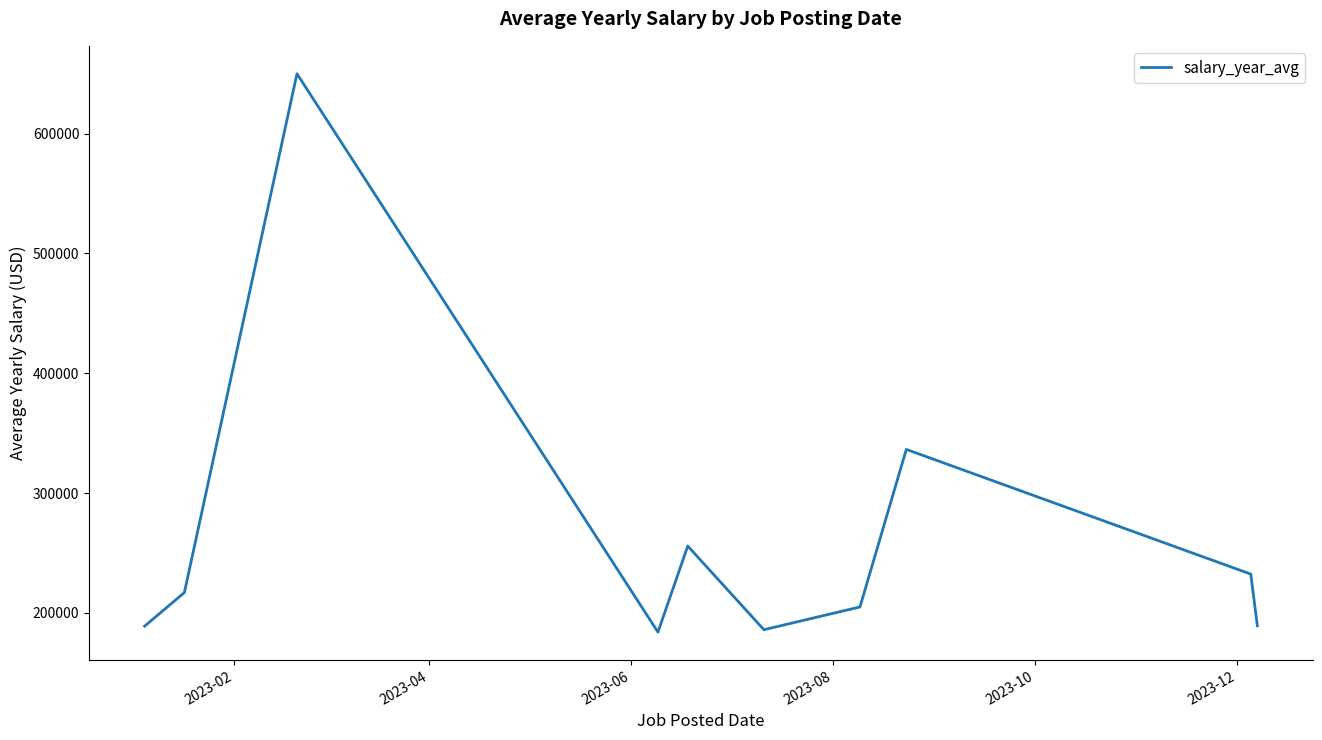

How many distinct data groups are displayed?

1